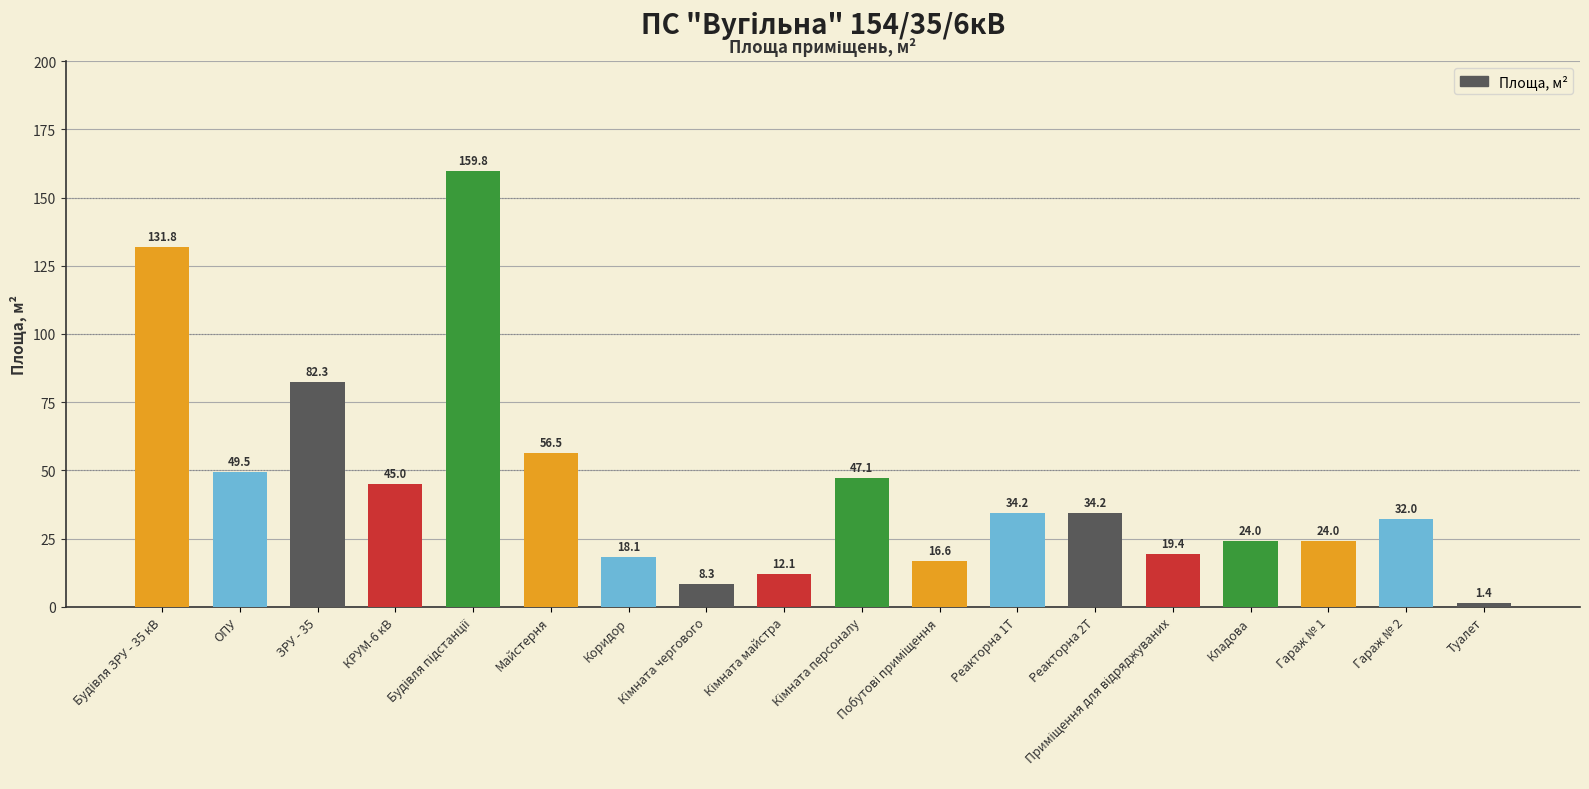

What is the value of the 5th bar from the left?

159.8